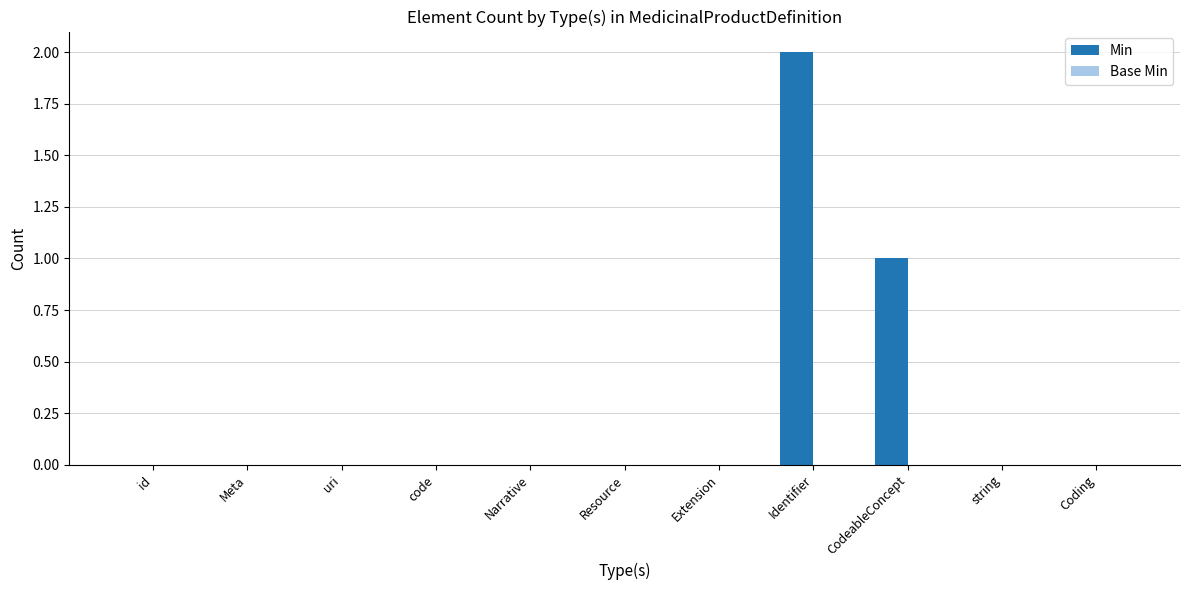

Reading left to right, what are all the values shown in this chart?

id=0	Meta=0	uri=0	code=0	Narrative=0	Resource=0	Extension=0	Identifier=2	CodeableConcept=1	string=0	Coding=0